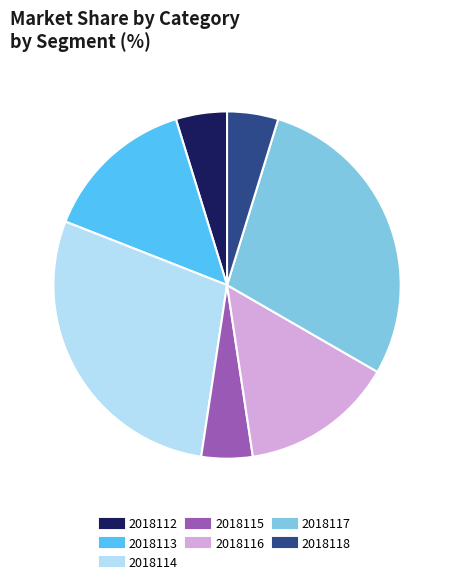

Is the sum of 2018112 and 2018113 greater than half?

No